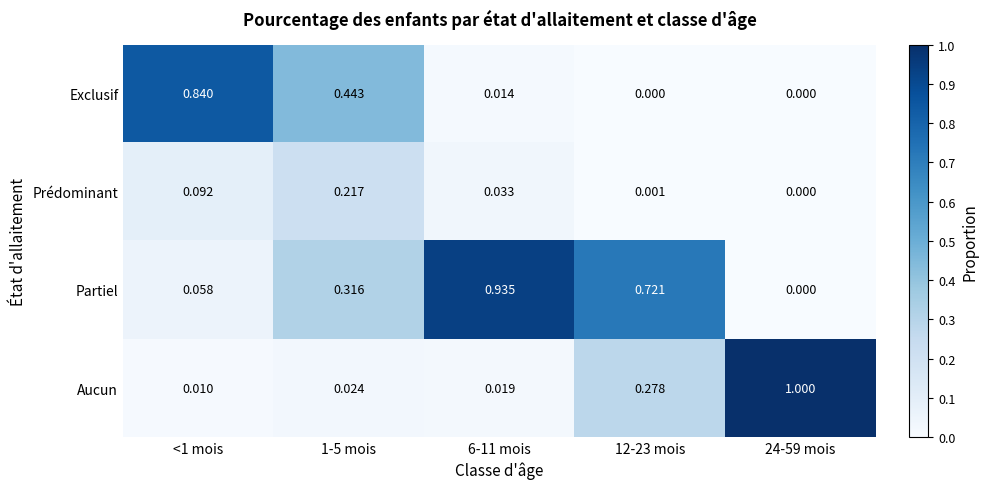

How many categories are shown in the chart?

5